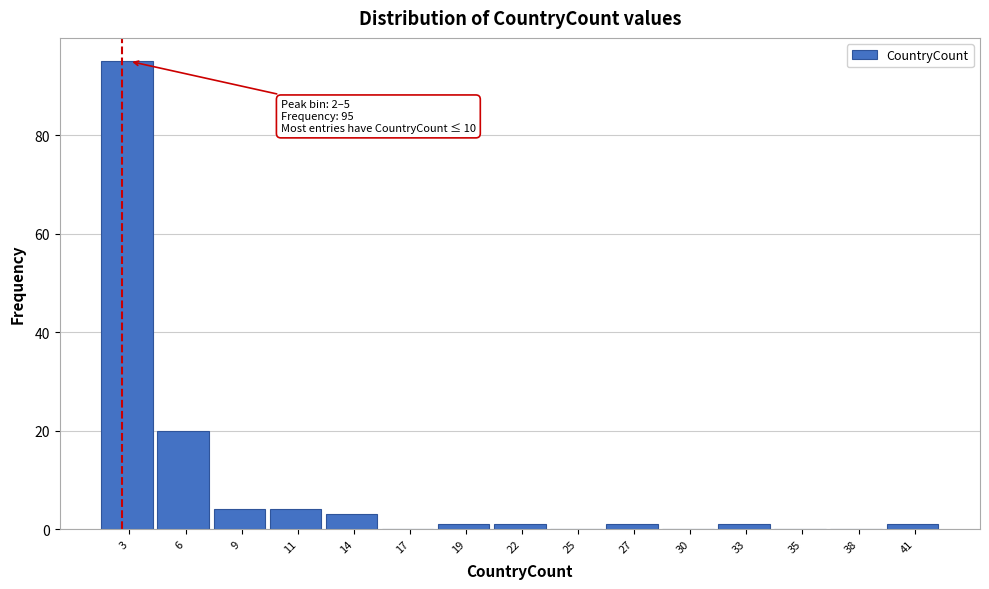

Over which range of the x-axis is the bar tallest?

2.0 to 4.5